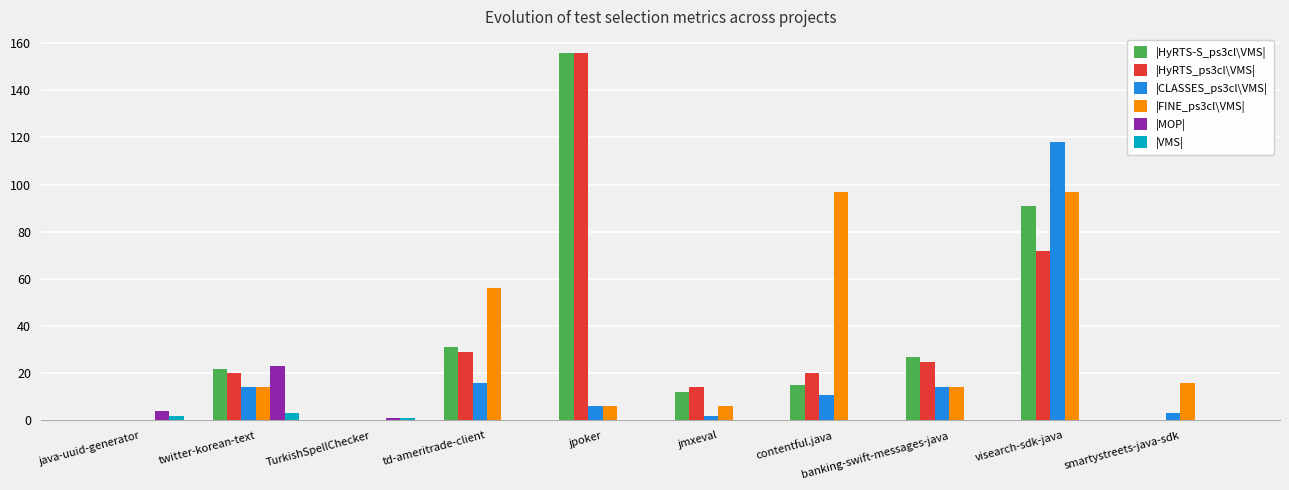

Is the value of |CLASSES_ps3cl\VMS| at td-ameritrade-client greater than the value of |VMS| at jmxeval?

Yes